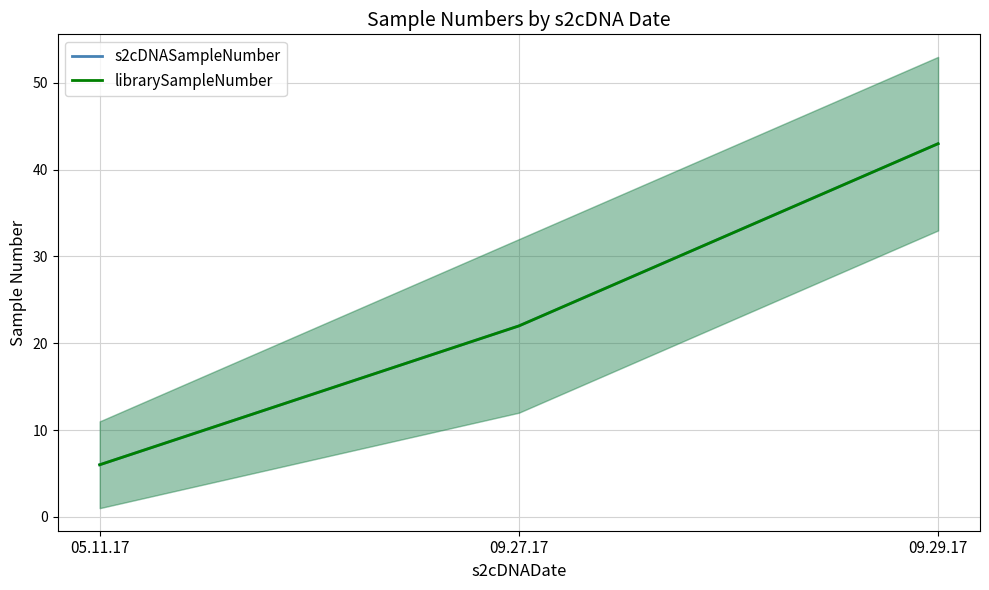

Read the librarySampleNumber value at 09.27.17, to the nearest 10.

20